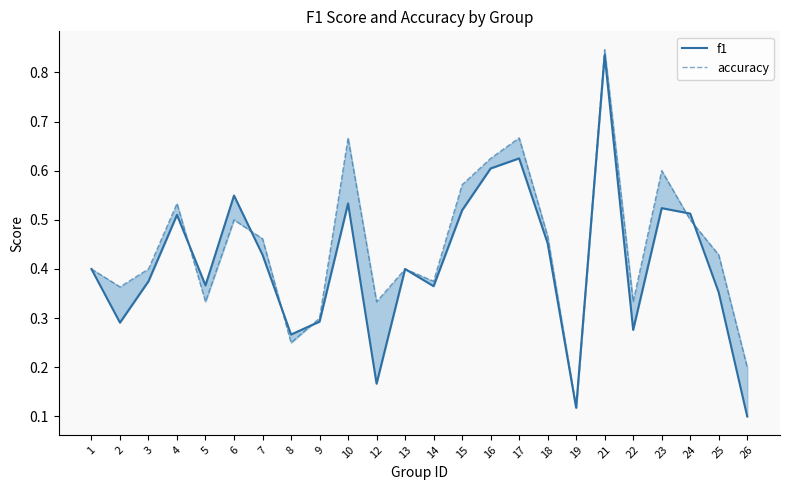

Rank the series at 24 from highest to lowest value.

f1, accuracy